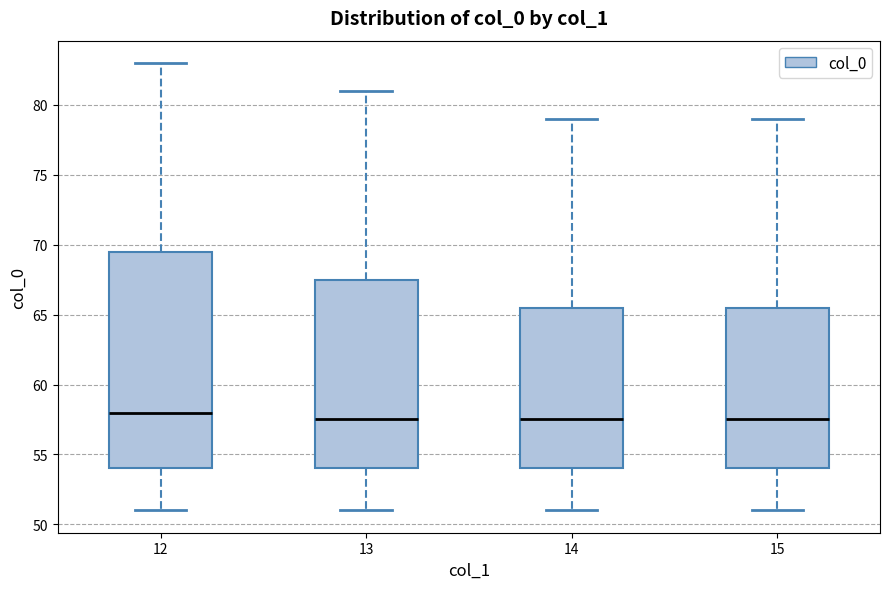

Reading left to right, transcribe this box plot: for each box, give where its median line is, the range the box spans, and where its two whiskers end, as read against the y-axis. The values are not printed on the chart, so give them approximately, as read against the axis.

12: median 58.0, box 54.0 to 69.5, whiskers 51.0 to 83.0
13: median 57.5, box 54.0 to 67.5, whiskers 51.0 to 81.0
14: median 57.5, box 54.0 to 65.5, whiskers 51.0 to 79.0
15: median 57.5, box 54.0 to 65.5, whiskers 51.0 to 79.0